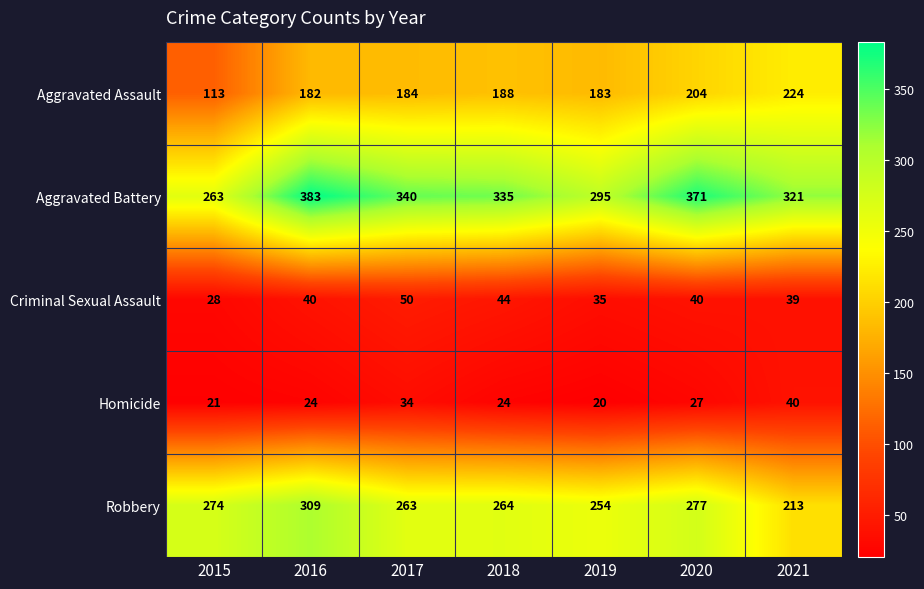

At how many categories does at least one series exceed 53?

7